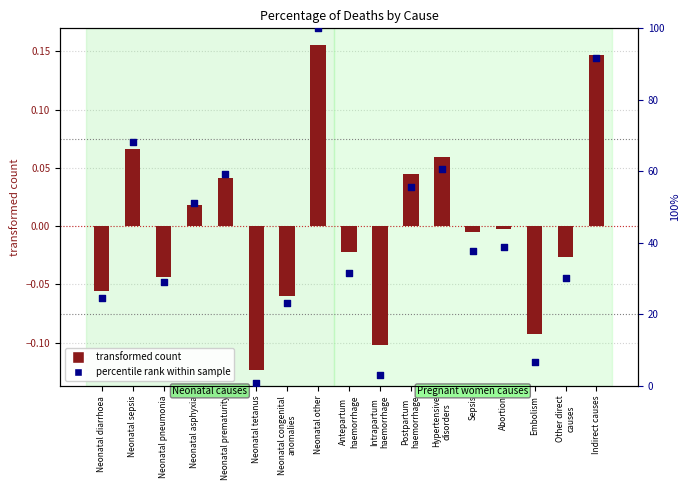

Which series contains the highest Y value?

percentile rank within sample